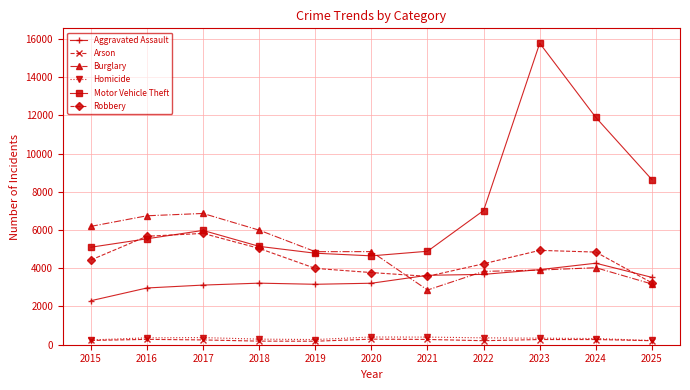

At which label does Robbery reach its minimum?

2025